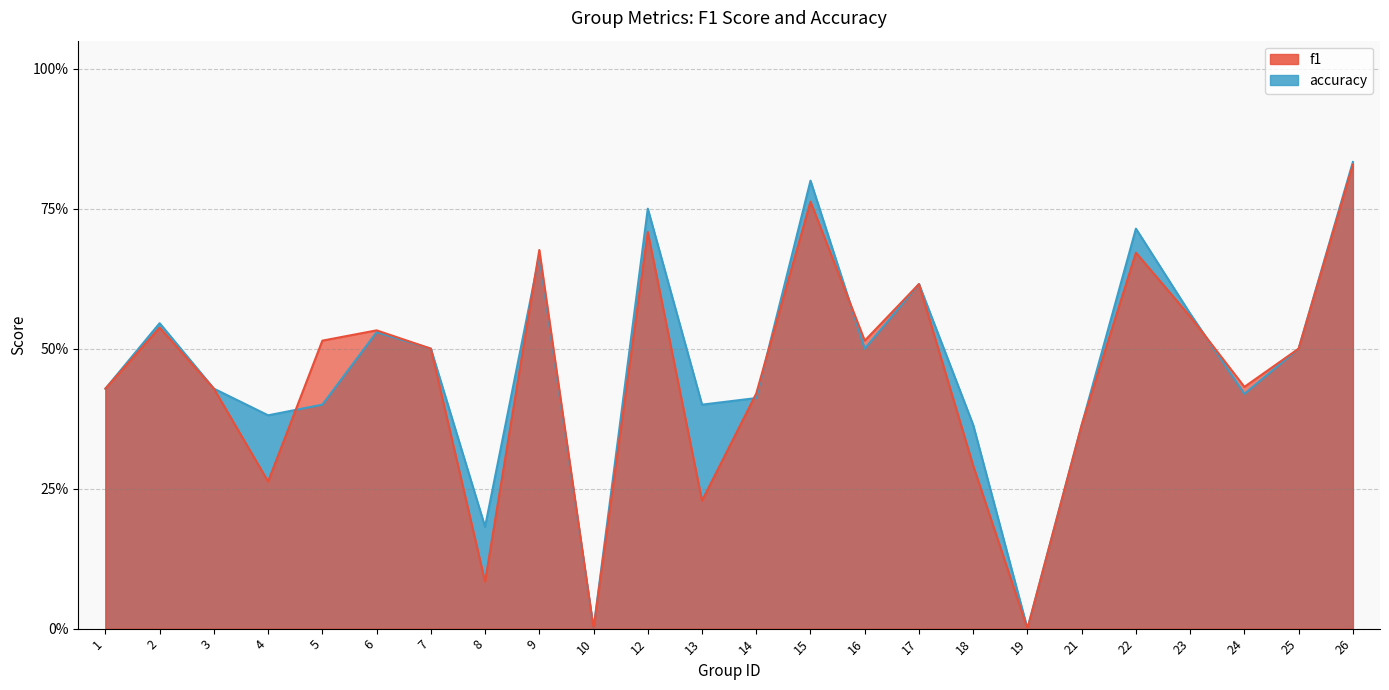

Reading right to left, list all the values displayed in this chart.

f1: 0.8	0.5	0.4	0.6	0.7	0.4	0.0	0.3	0.6	0.5	0.8	0.4	0.2	0.7	0.0	0.7	0.1	0.5	0.5	0.5	0.3	0.4	0.5	0.4
accuracy: 0.8	0.5	0.4	0.6	0.7	0.4	0.0	0.4	0.6	0.5	0.8	0.4	0.4	0.8	0.0	0.7	0.2	0.5	0.5	0.4	0.4	0.4	0.5	0.4